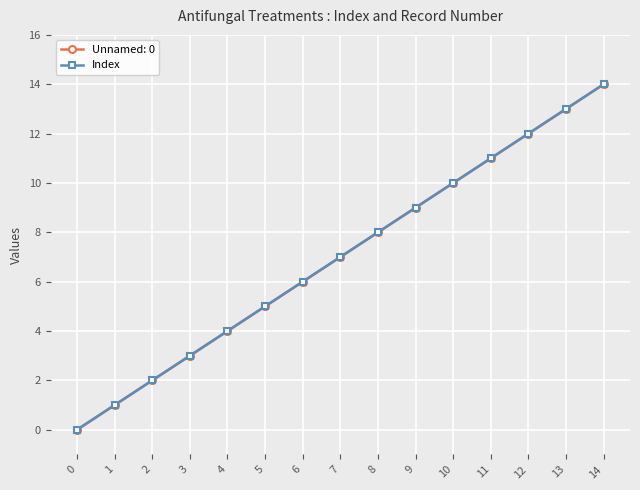

Reading left to right, extract all data points from this chart.

0=0	1=1	2=2	3=3	4=4	5=5	6=6	7=7	8=8	9=9	10=10	11=11	12=12	13=13	14=14